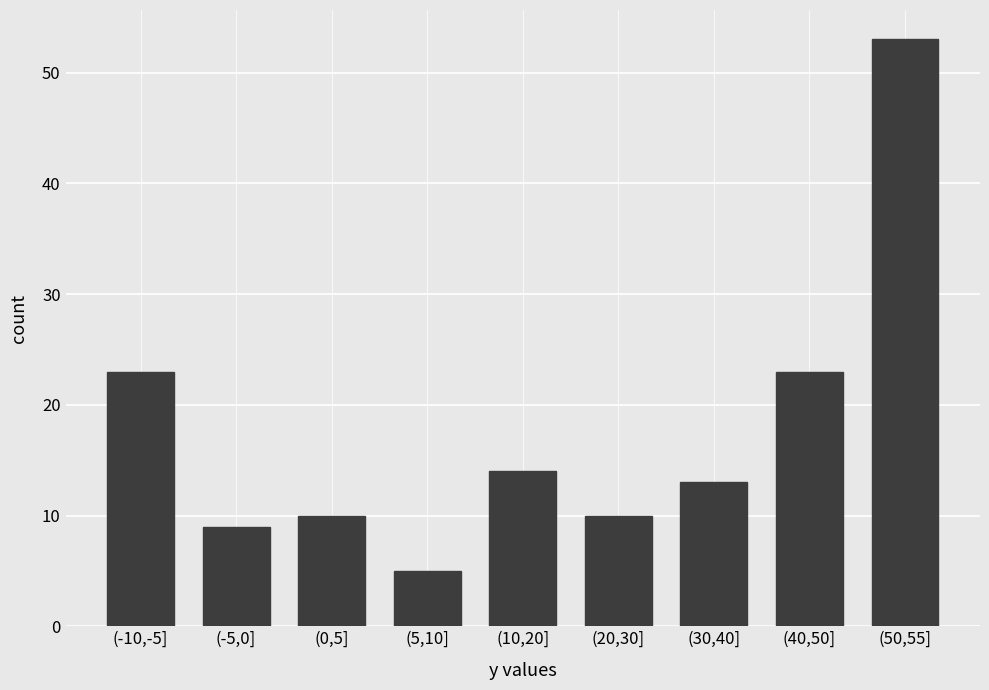

Reading left to right, list all the values displayed in this chart.

23	9	10	5	14	10	13	23	53